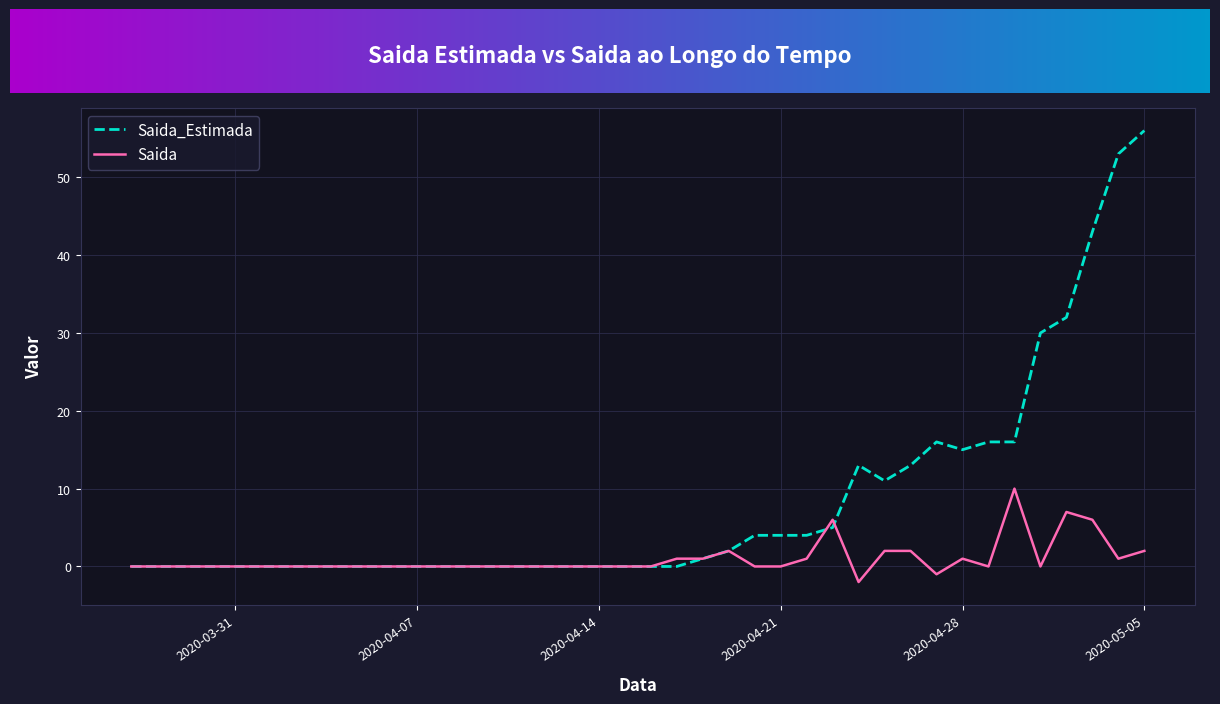

How many categories are shown in the chart?

40